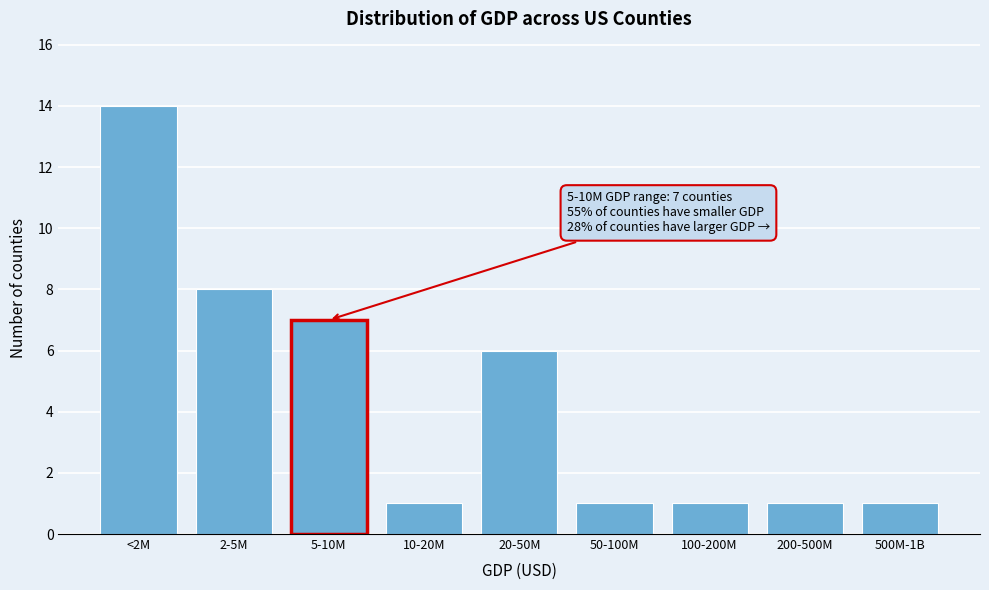

Reading left to right, transcribe all the data shown in this chart.

<2M=14	2-5M=8	5-10M=7	10-20M=1	20-50M=6	50-100M=1	100-200M=1	200-500M=1	500M-1B=1